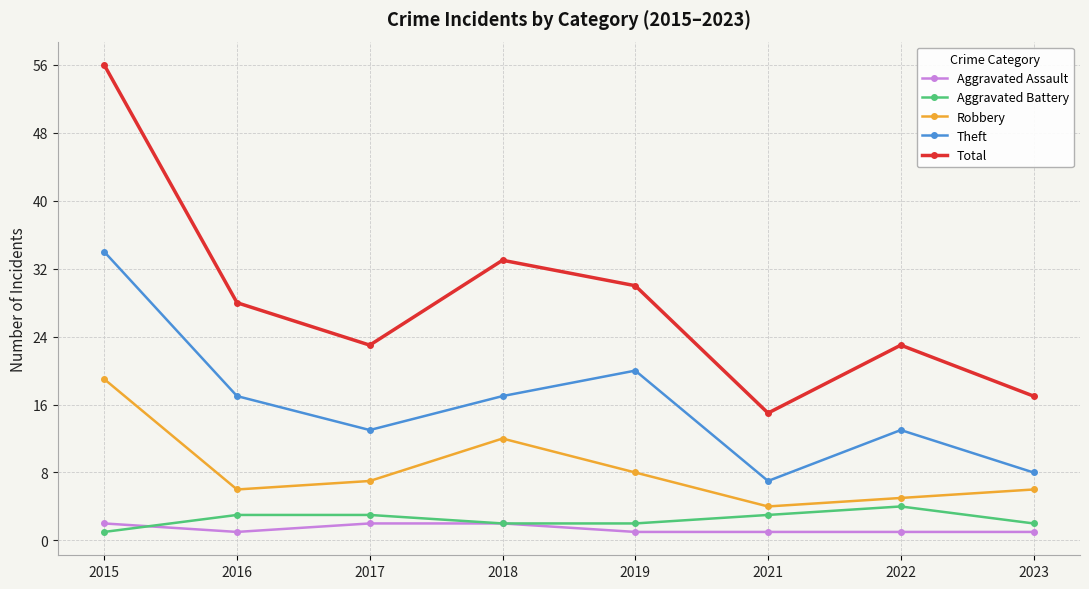

What is the average value of the Robbery series?

8